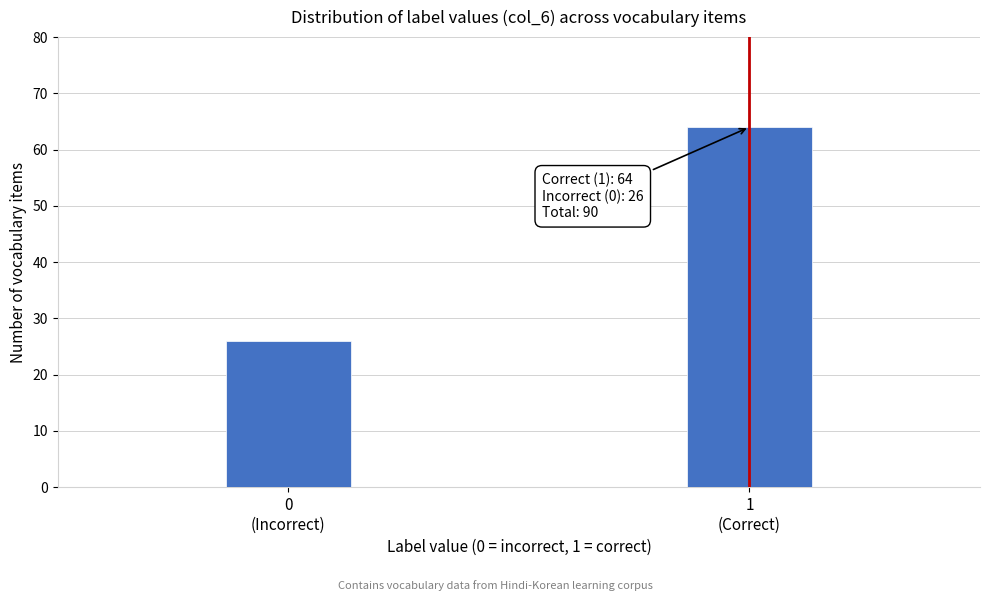

Reading right to left, list all the values displayed in this chart.

64	26